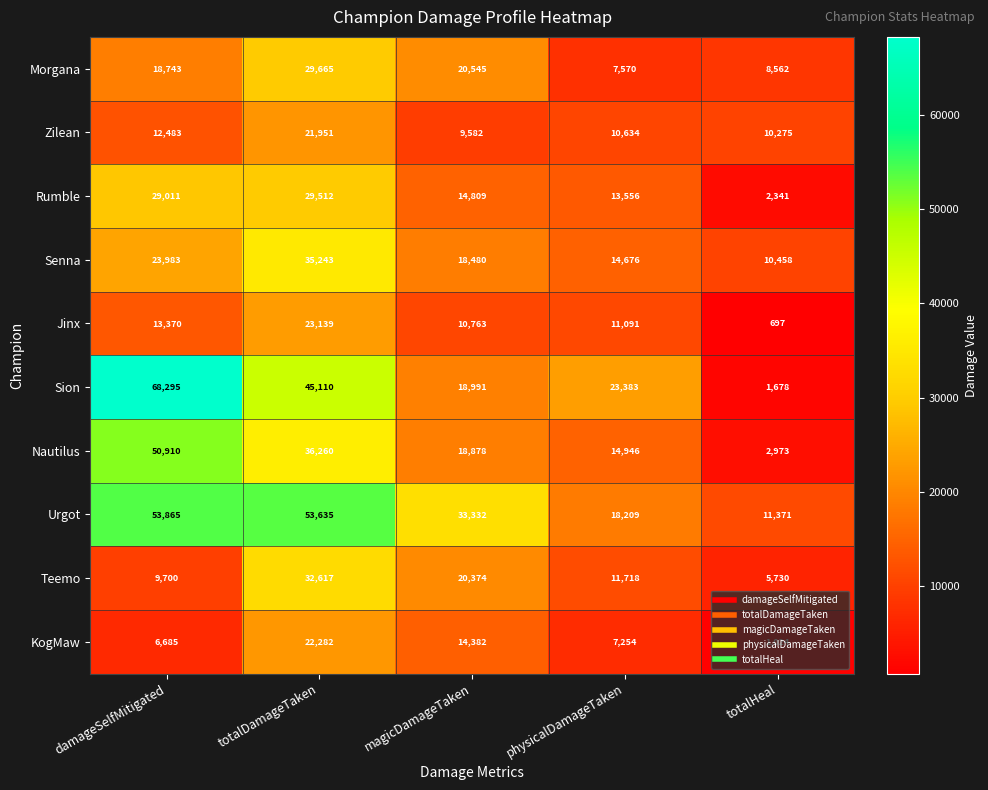

At which category does the chart reach its minimum across all series?

totalHeal